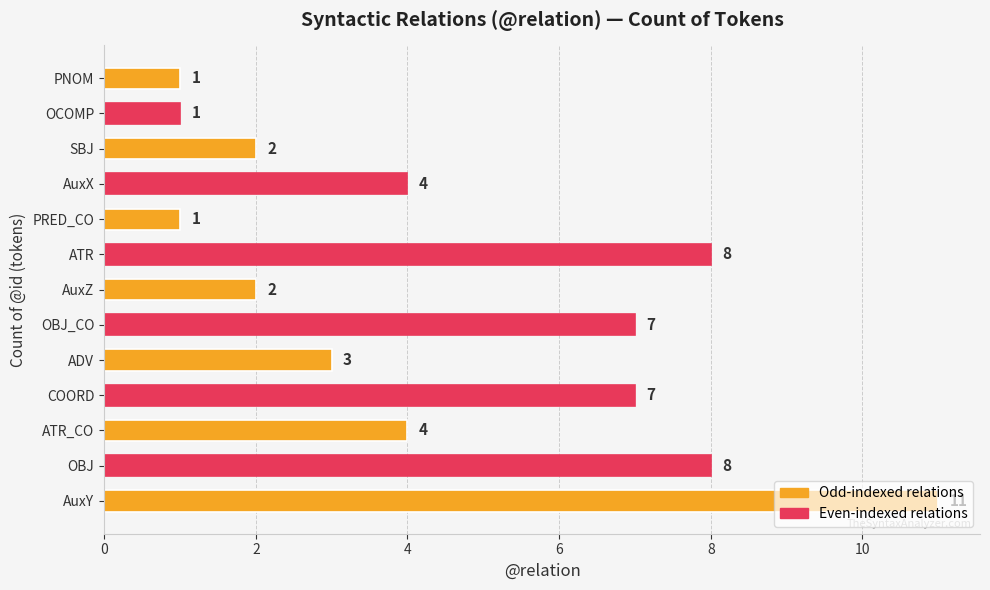

What is the difference between the maximum and minimum values?

10